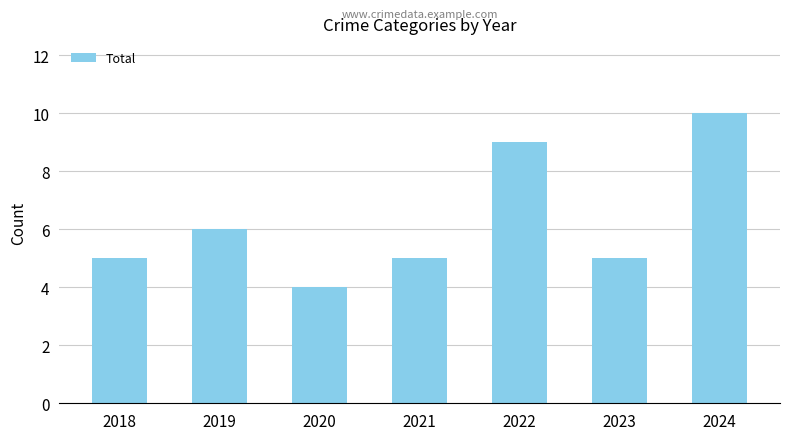

Is it true that the value at 2019 is 6?

True